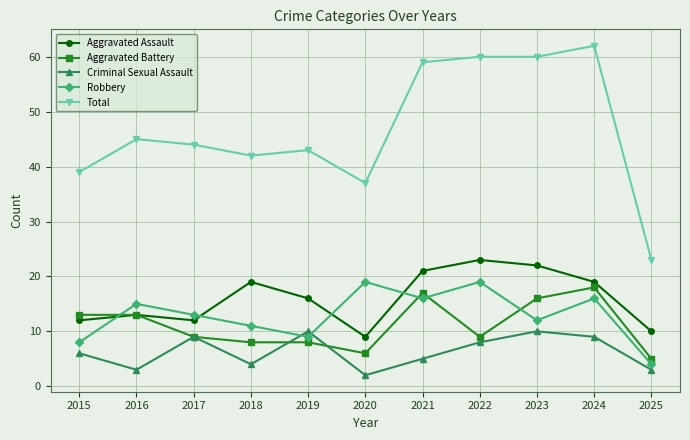

What is the value of the Aggravated Assault point at the 9th from the left?

22